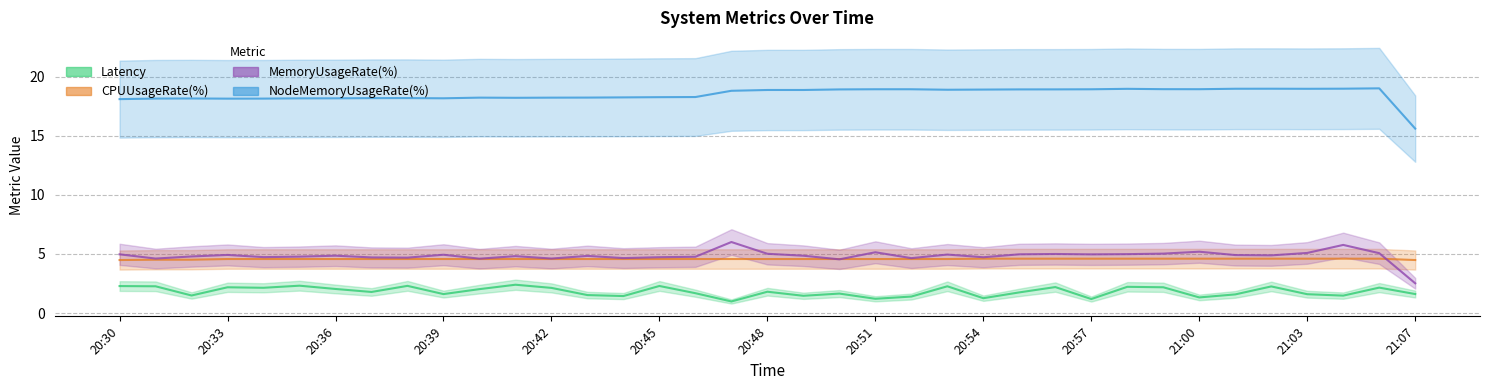

The value of CPUUsageRate(%) at 20:53 is 2.8. True or false?

False